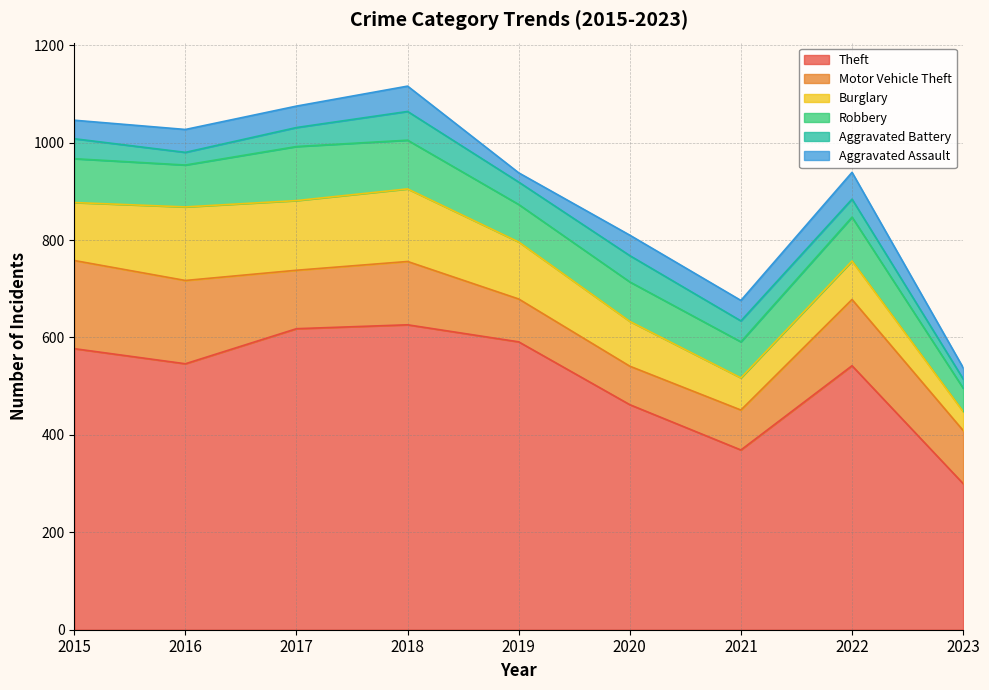

Which series has the largest total across all categories?

Theft